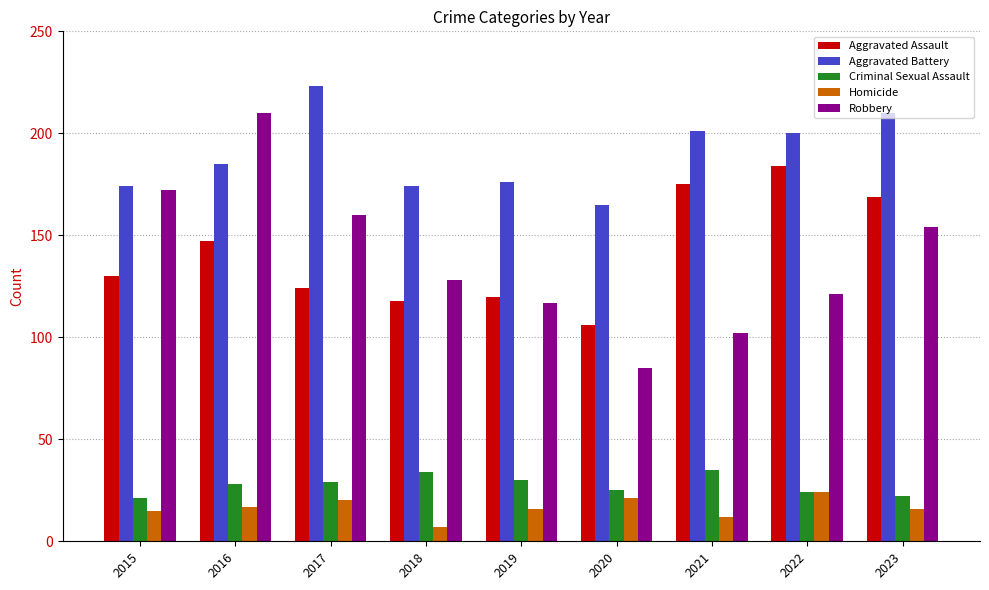

Between 2022 and 2023, which series saw the biggest shift?

Robbery